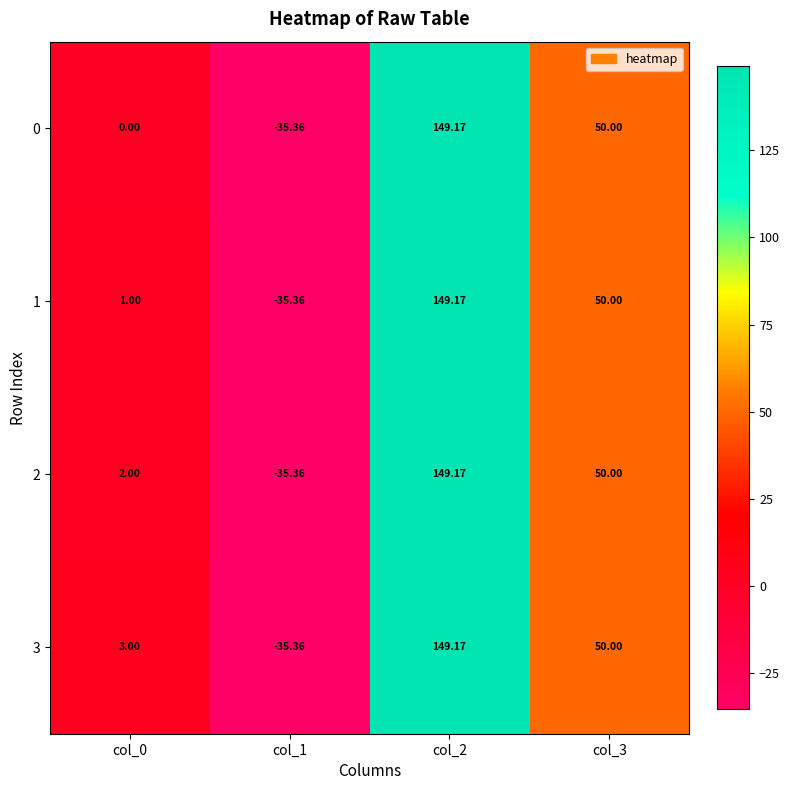

How many categories are shown in the chart?

4